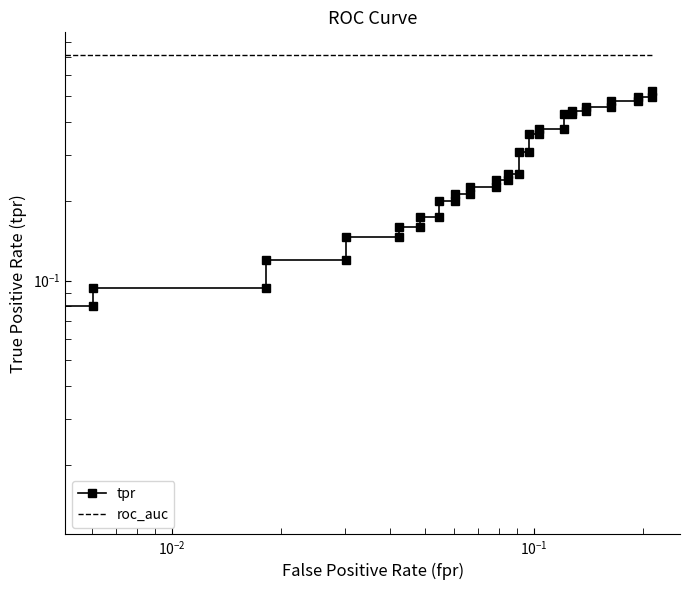

True or false: tpr and roc_auc cross at least once.

False